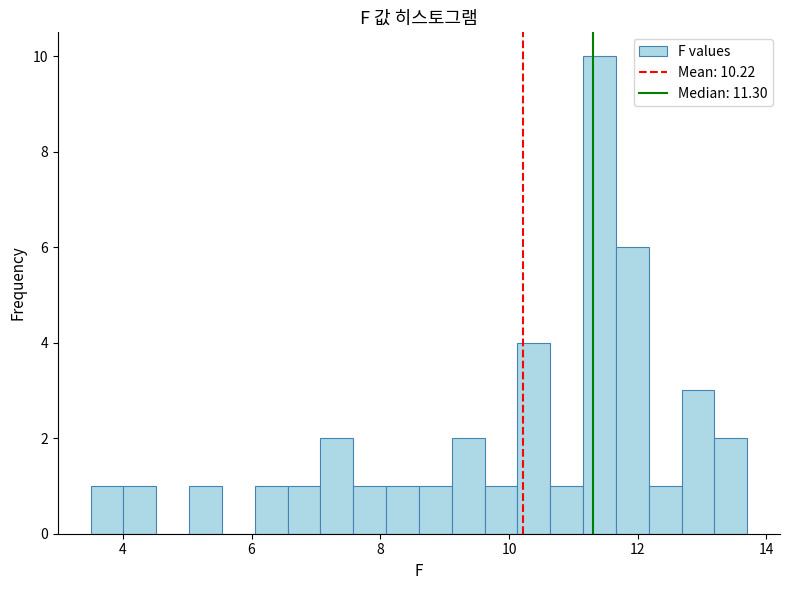

Read against the x-axis, roughly where is the centre of the tallest bar?

11.4